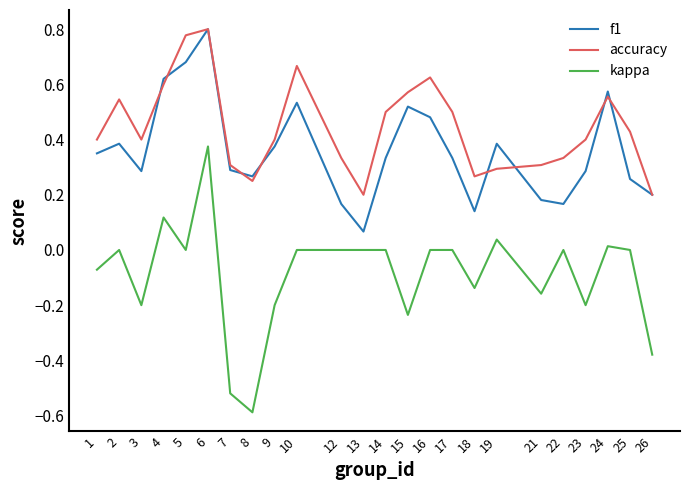

Which series has the largest total across all categories?

accuracy